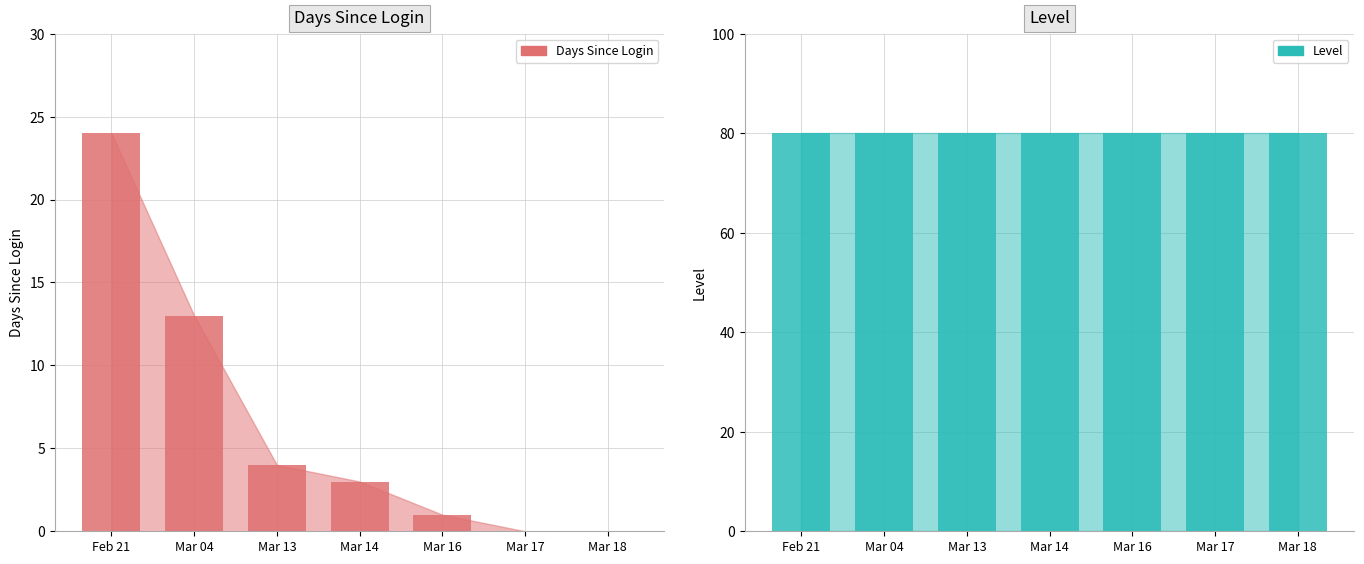

What are all the series names shown in the legend?

Days Since Login, Level